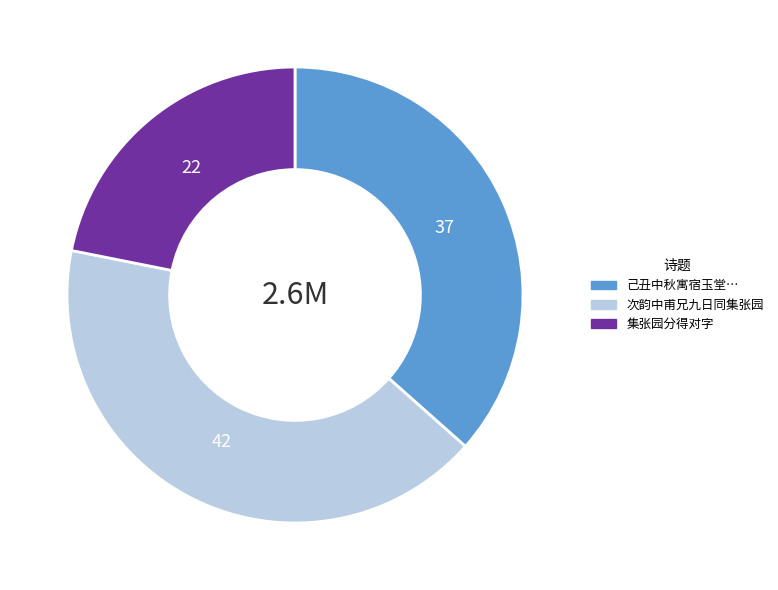

The 集张园分得对字 slice represents 16% of the pie. True or false?

False